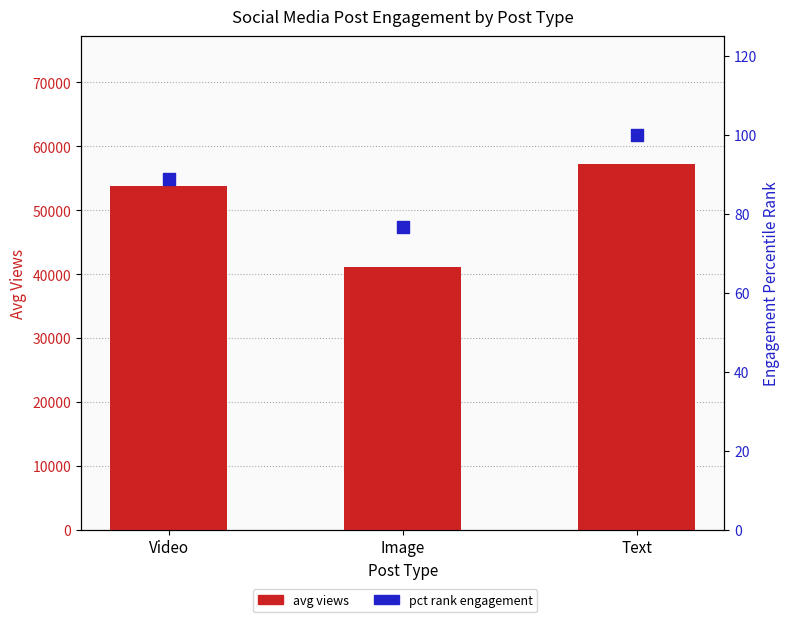

Which series has the largest Y range (max minus min)?

avg views